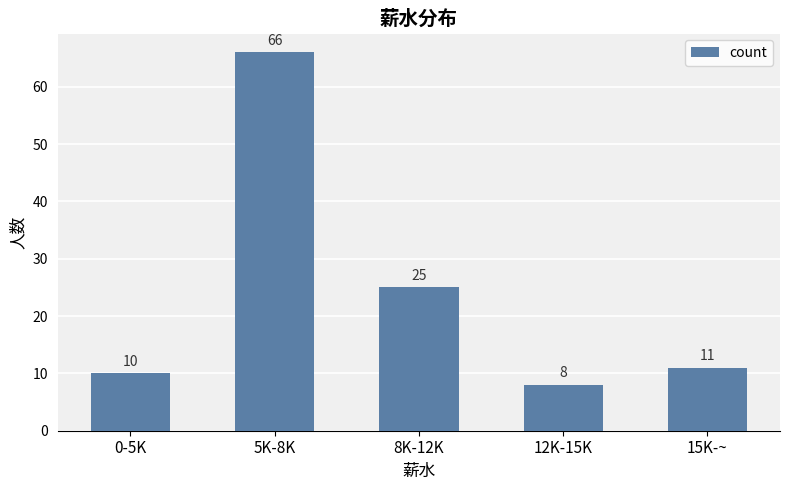

What is the difference between the maximum and minimum values?

58